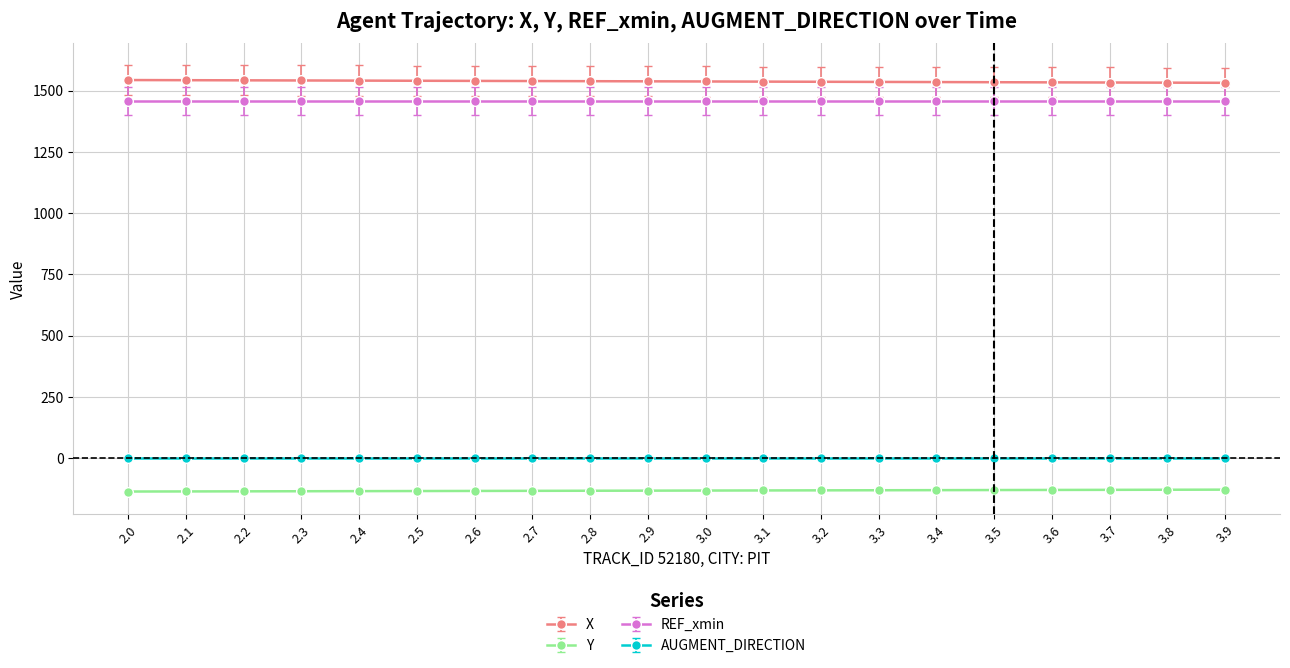

What is the label of the 20th point from the left?

3.9